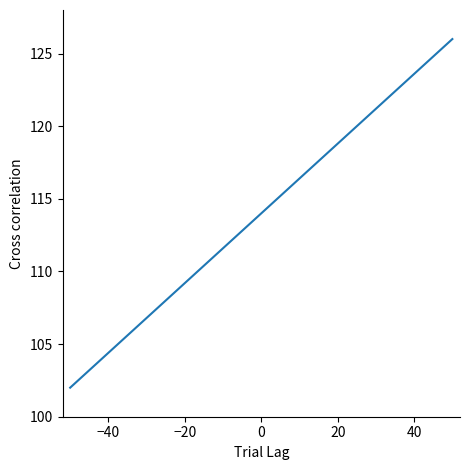

What is the sum of all values?

689.8